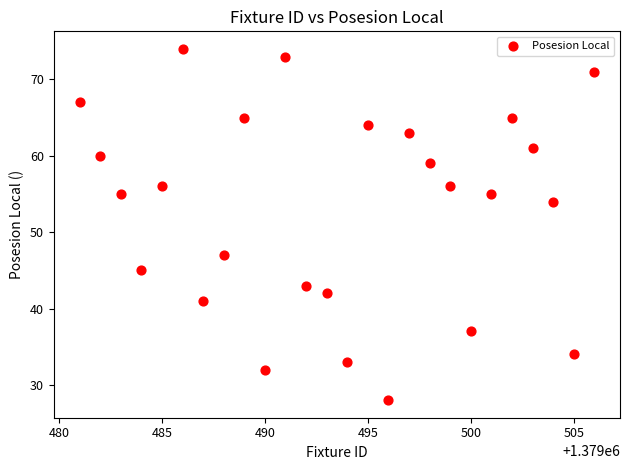

What is the range of X values (max minus min)?

25